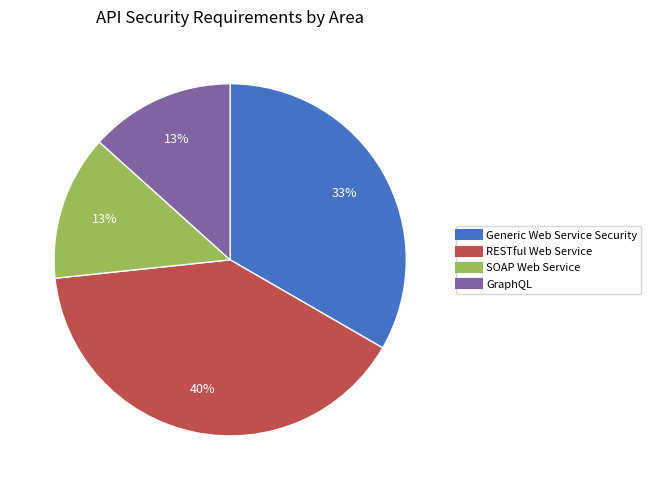

To the nearest percent, what is the average slice percentage?

25%